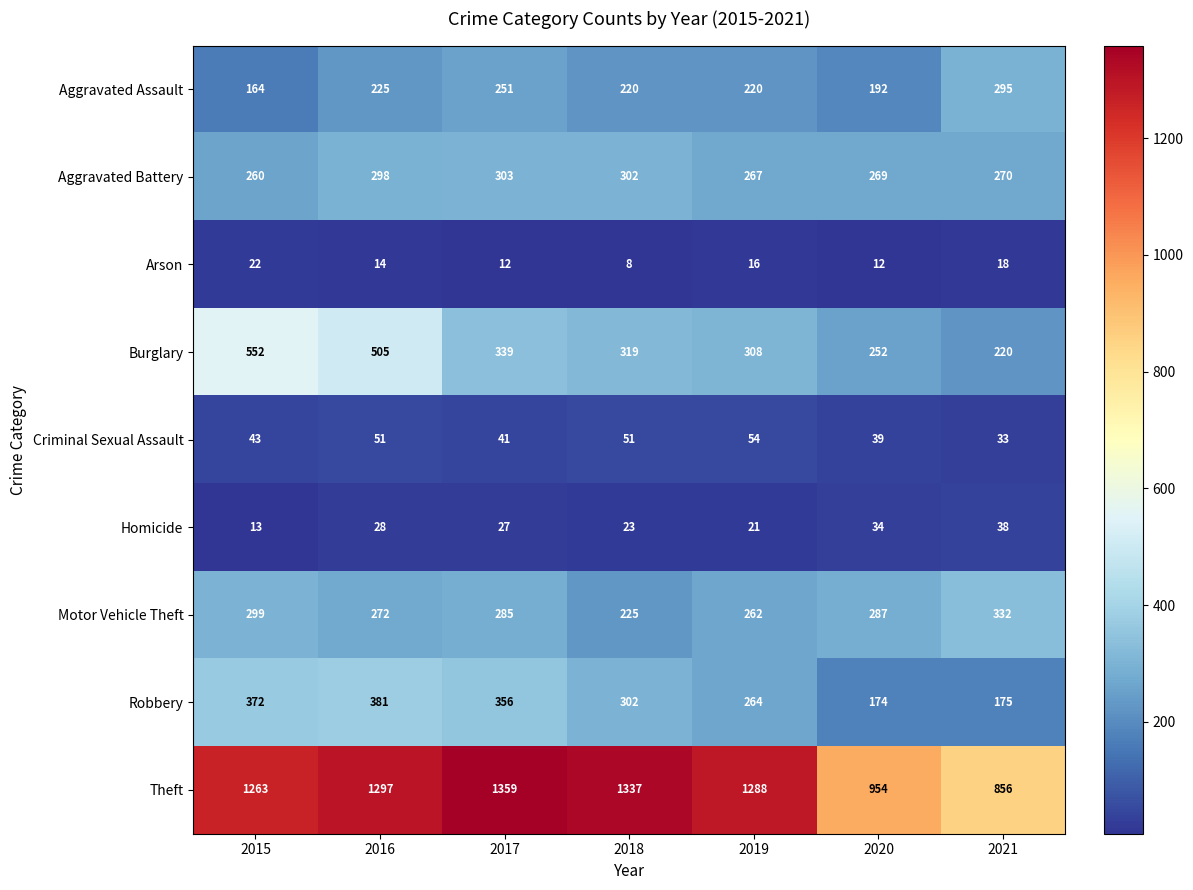

The value of Robbery at 2017 is 525. True or false?

False